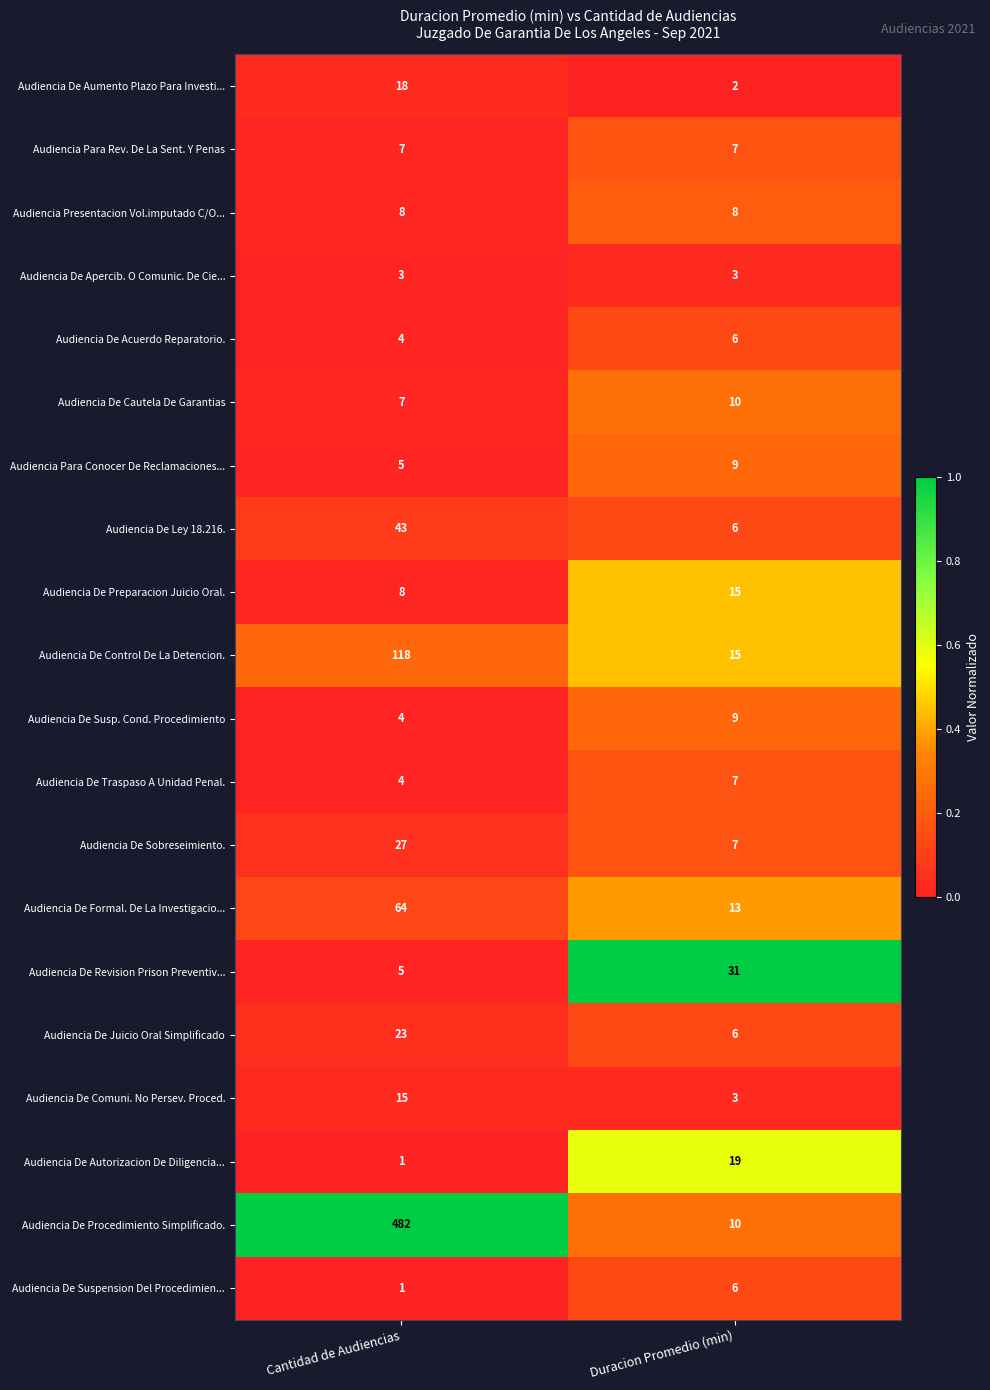

Read the Audiencia De Revision Prison Preventiv... value at Duracion Promedio (min).

31